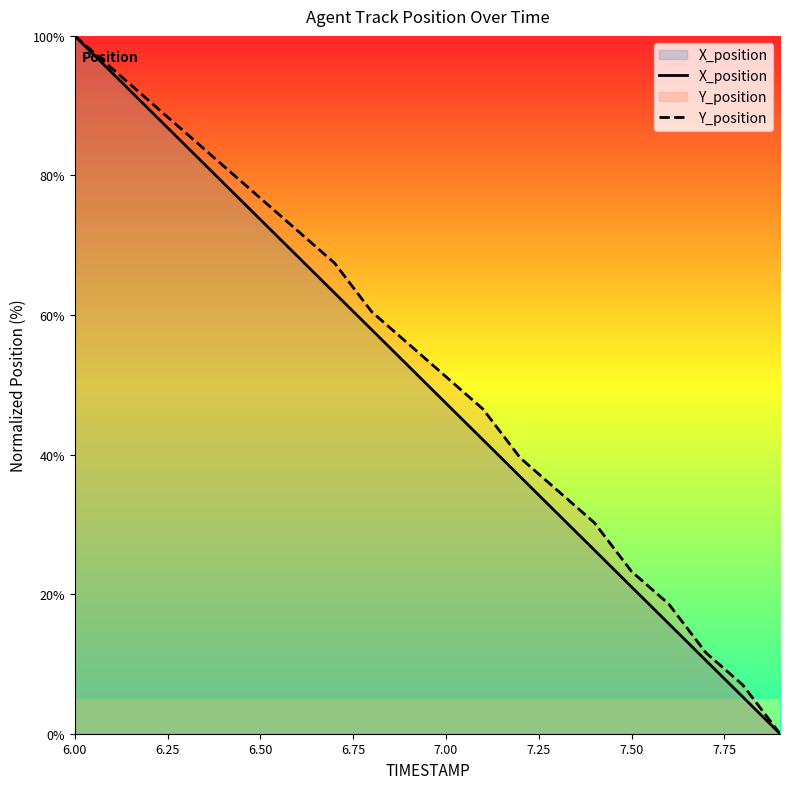

At how many categories does at least one series exceed 84?

4